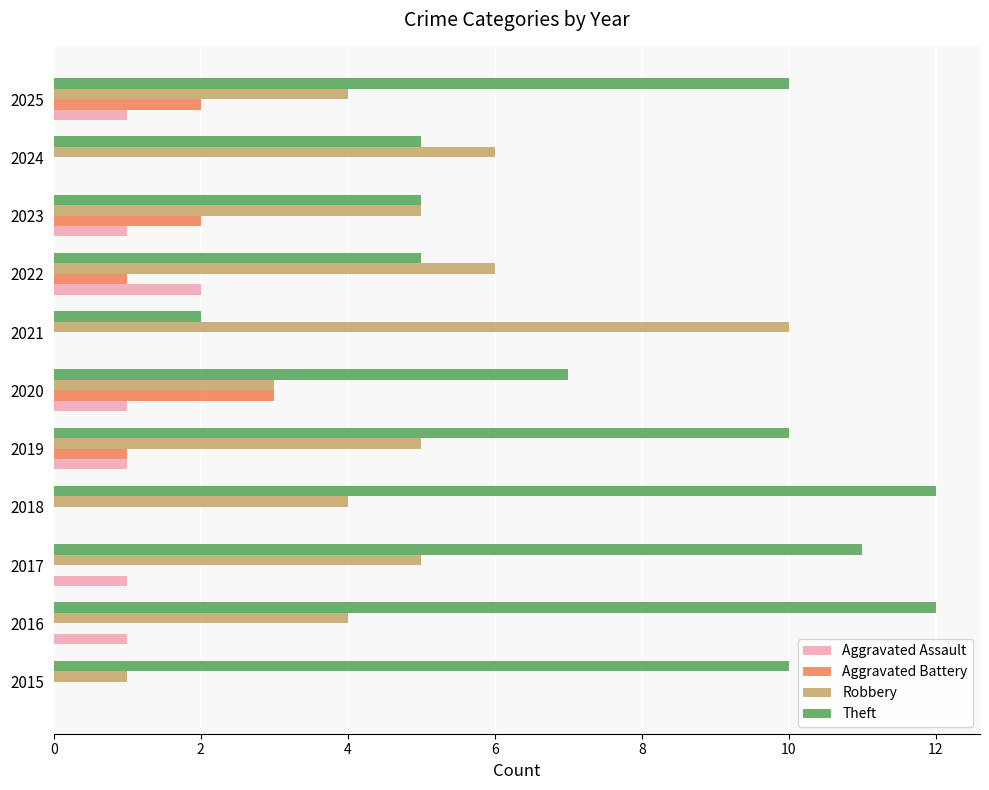

What is the maximum value for Theft?

12